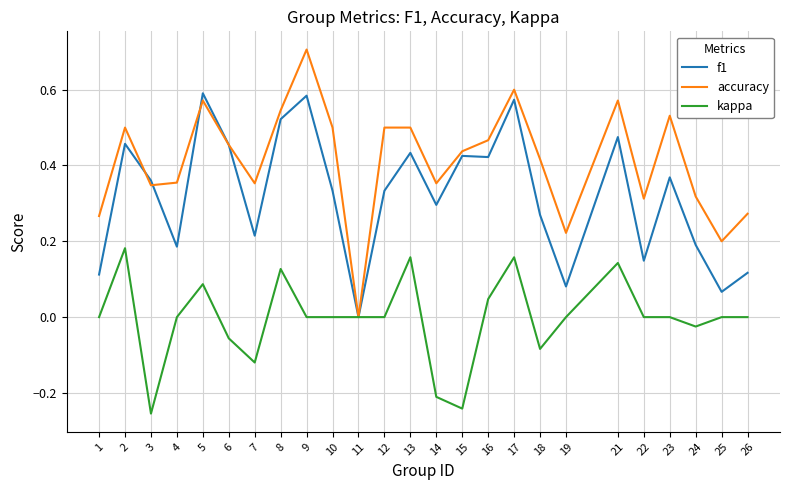

What is the total value across all series at 13?

1.1